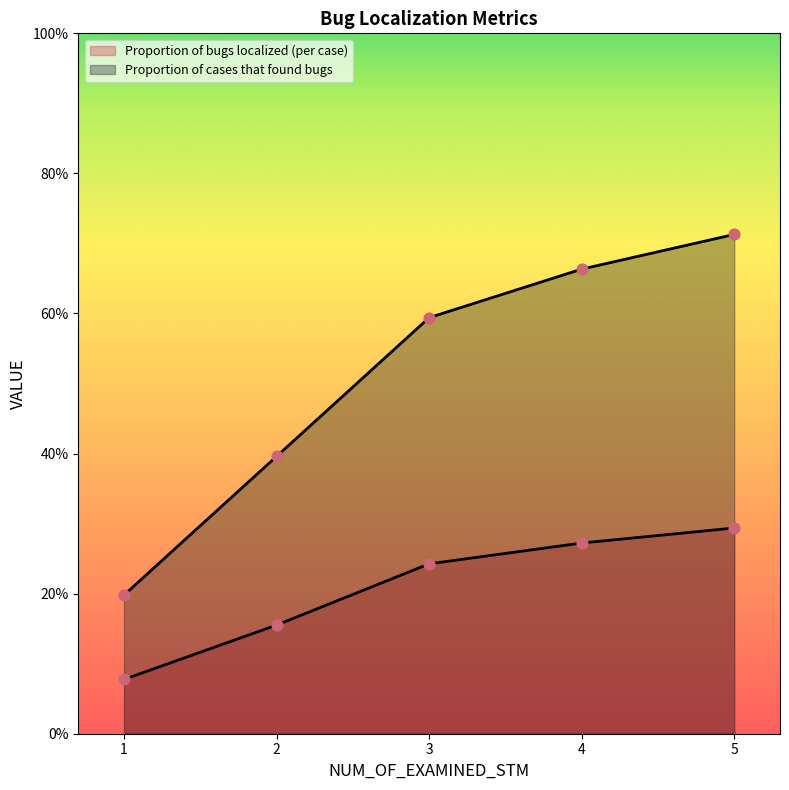

Which series has the largest total across all categories?

Proportion of cases that found bugs